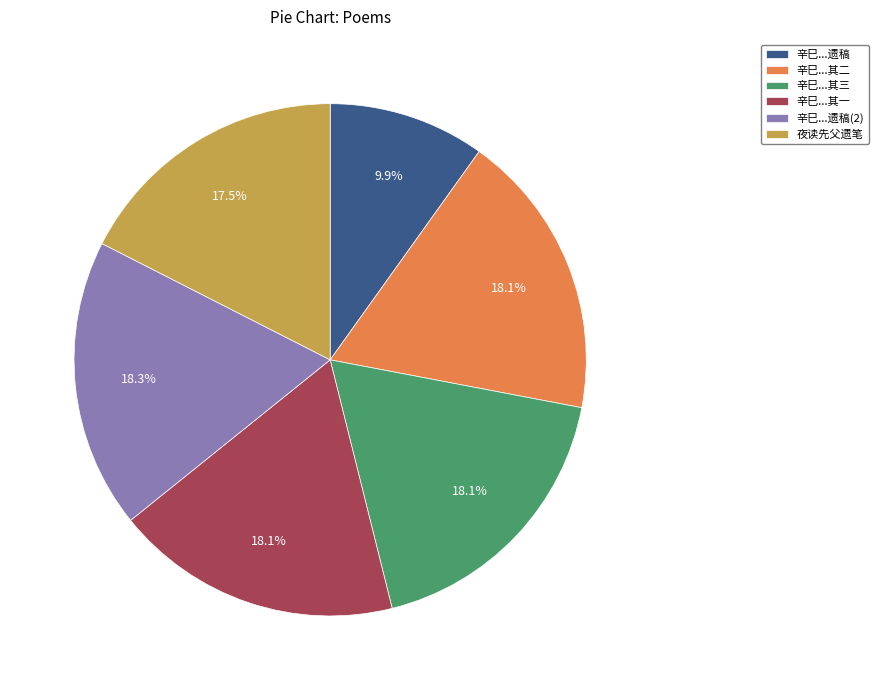

What is the ratio of the value at 夜读先父遗笔 to the value at 辛巳...遗稿?

1.8